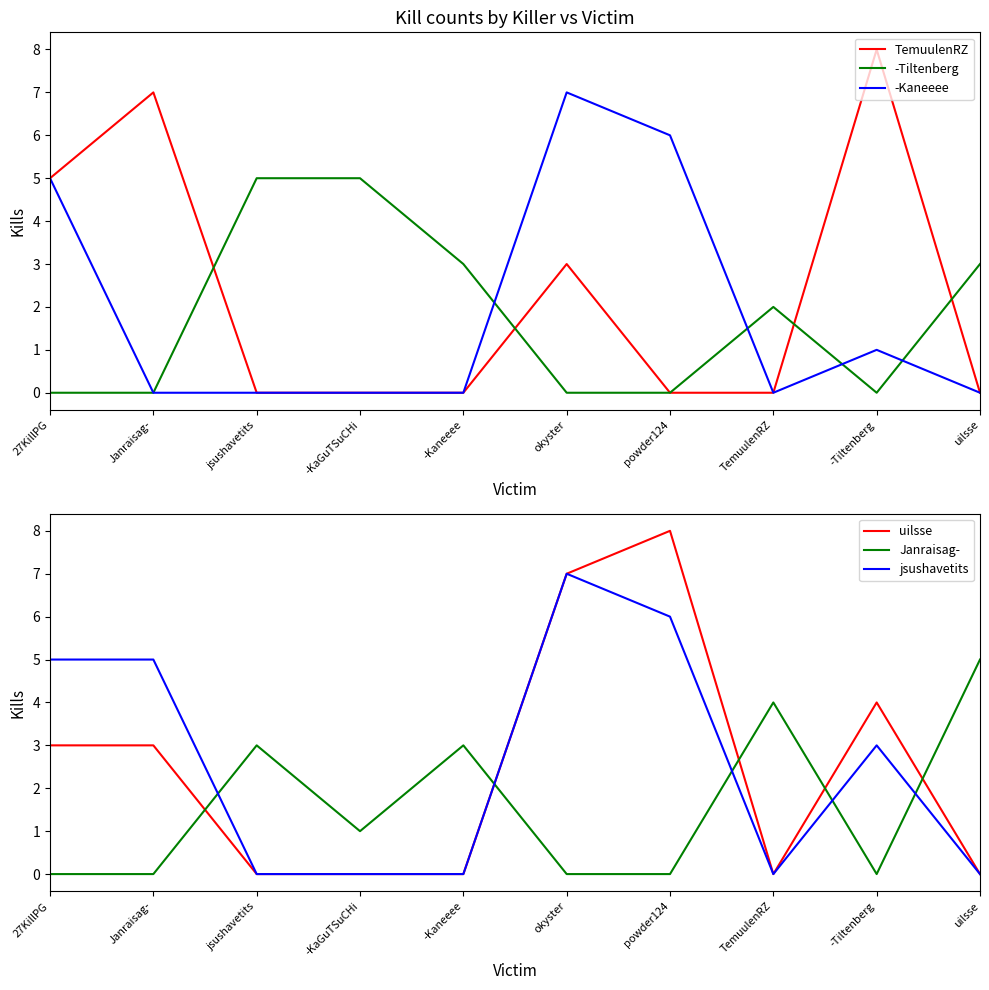

What is the label of the 10th point from the right?

27KillPG